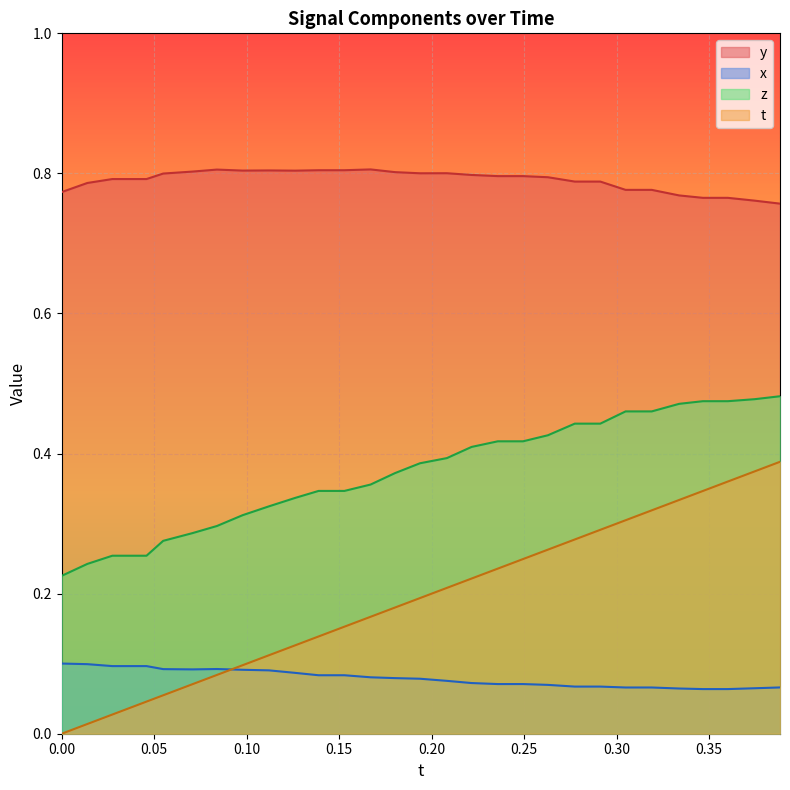

Rank the series by their average value, from lowest to highest.

x, t, z, y